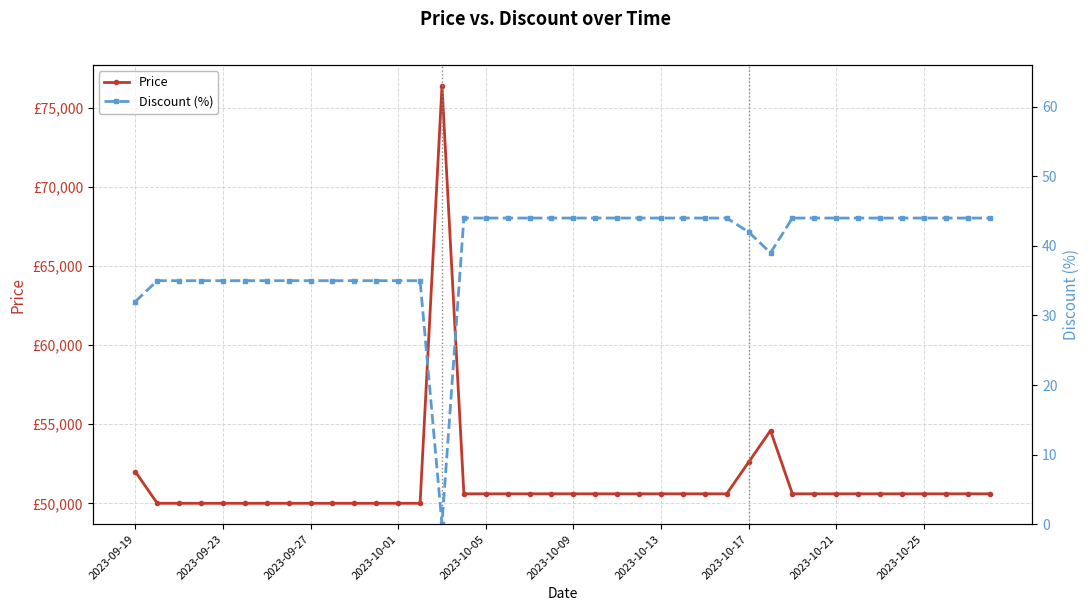

At how many categories does at least one series exceed 10240?

40